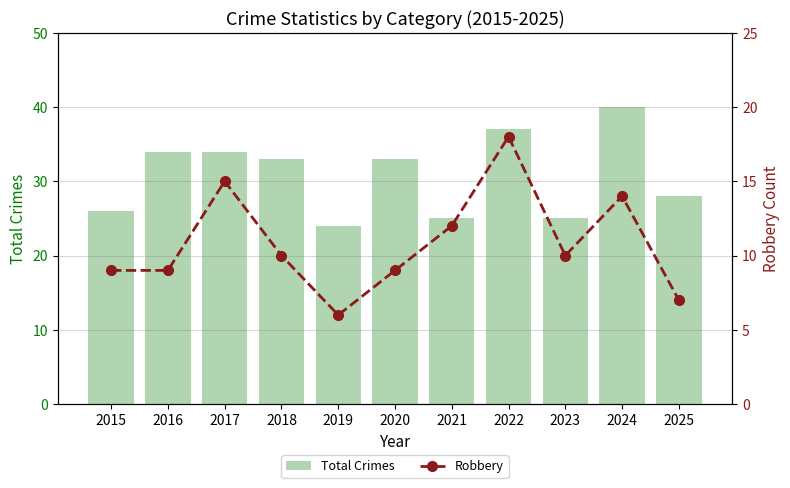

At how many categories does at least one series exceed 17?

11